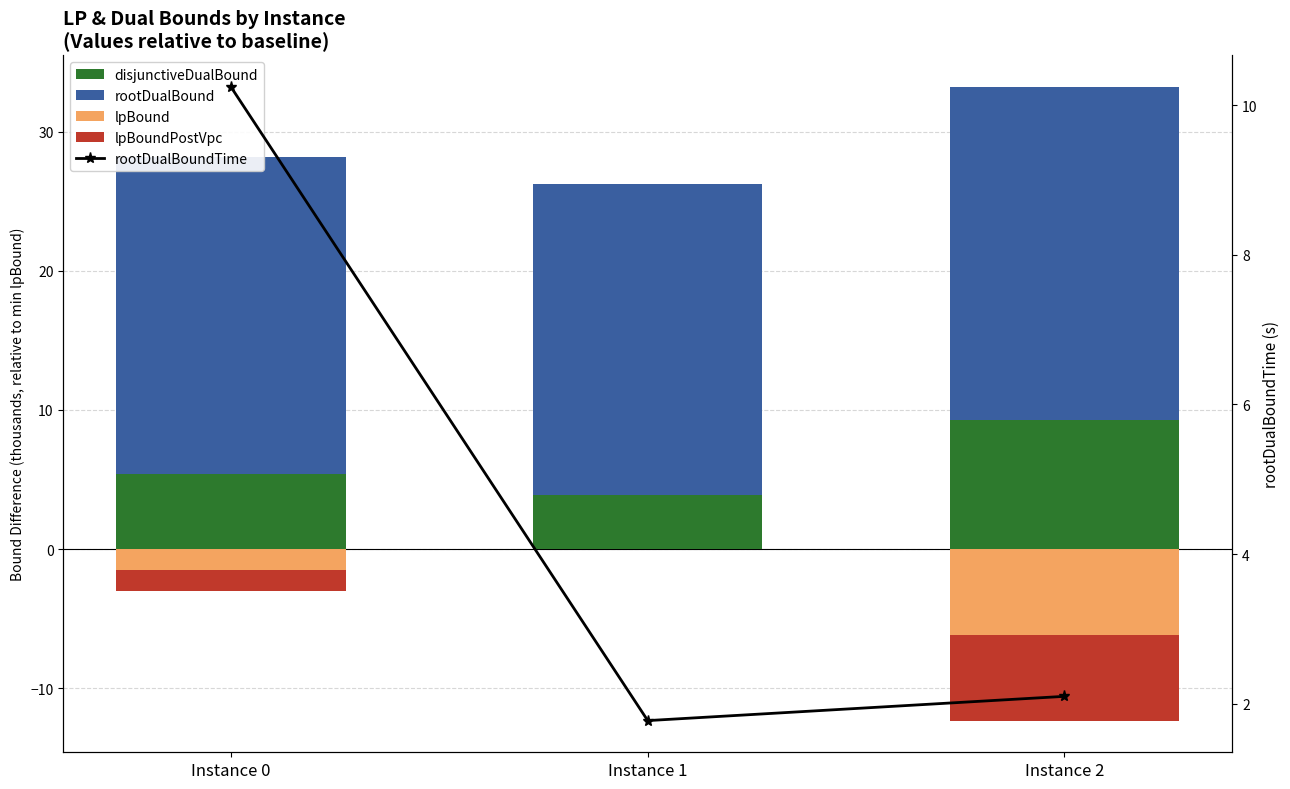

Reading left to right, list all the values displayed in this chart.

disjunctiveDualBound: Instance 0=5.4	Instance 1=3.9	Instance 2=9.2
rootDualBound: Instance 0=22.8	Instance 1=22.3	Instance 2=23.9
lpBound: Instance 0=-1.5	Instance 1=0.0	Instance 2=-6.2
lpBoundPostVpc: Instance 0=-1.5	Instance 1=0.0	Instance 2=-6.2
rootDualBoundTime: Instance 0=10.2	Instance 1=1.8	Instance 2=2.1